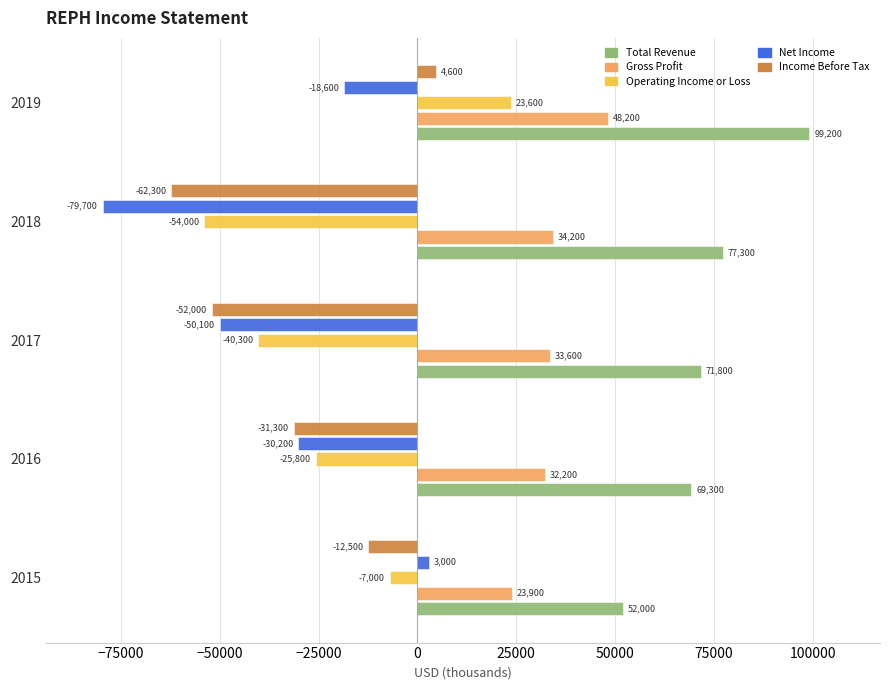

What value does the Net Income series have at 2015, to the nearest 10?

3000